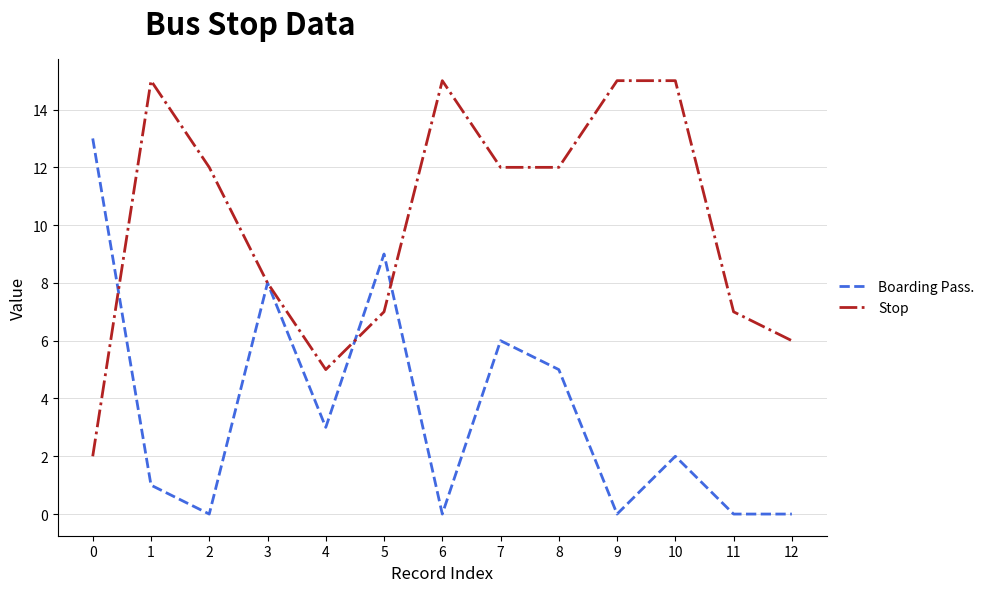

At which category is the sum across all series the highest?

7